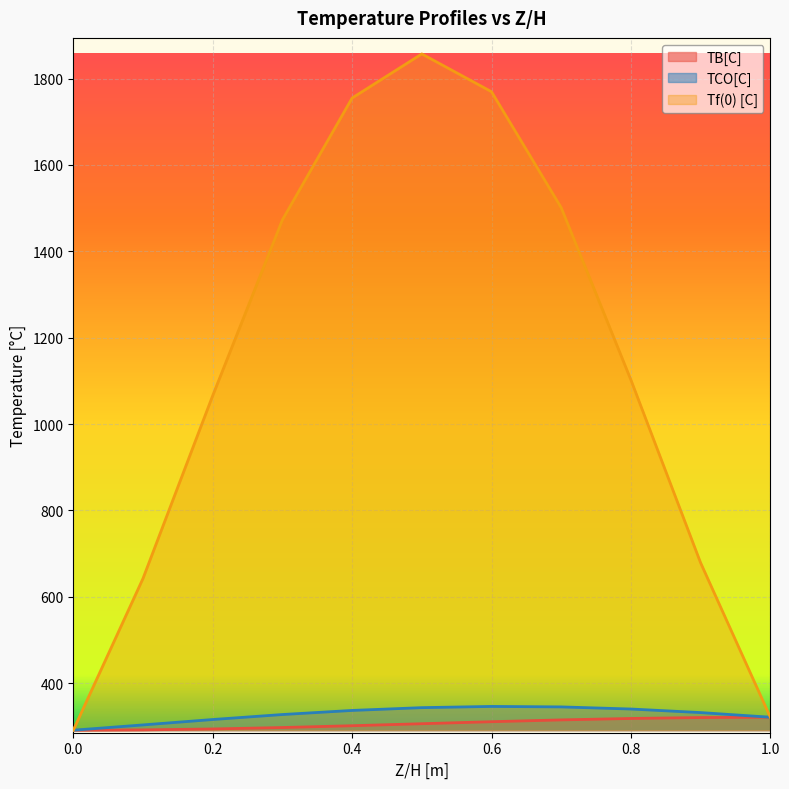

True or false: TB[C] and TCO[C] intersect in this chart.

False